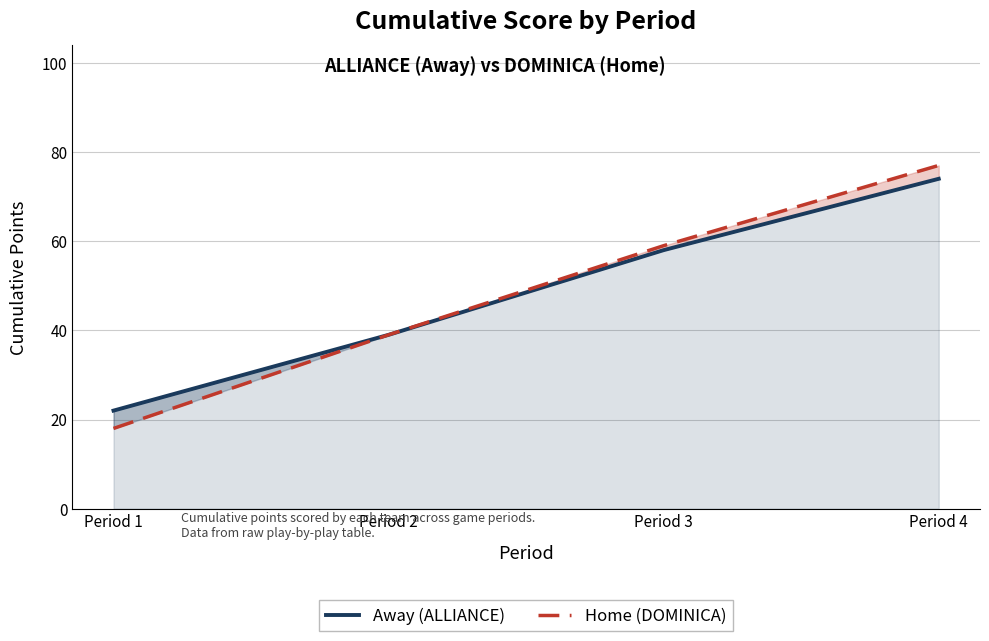

What is the sum of all Away (ALLIANCE) values?

193